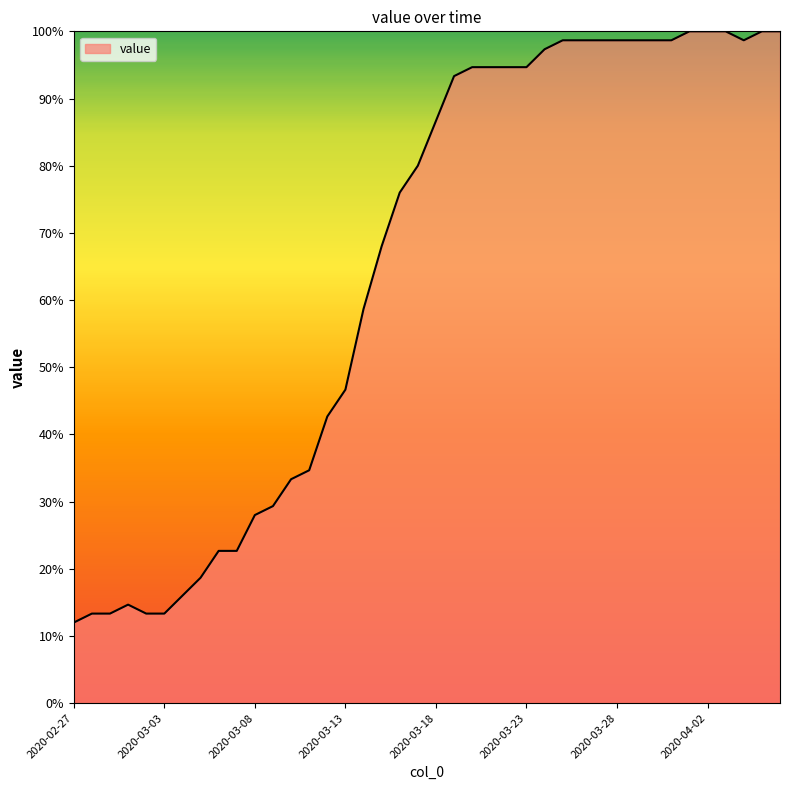

What is the difference between the maximum and minimum values?

88.0